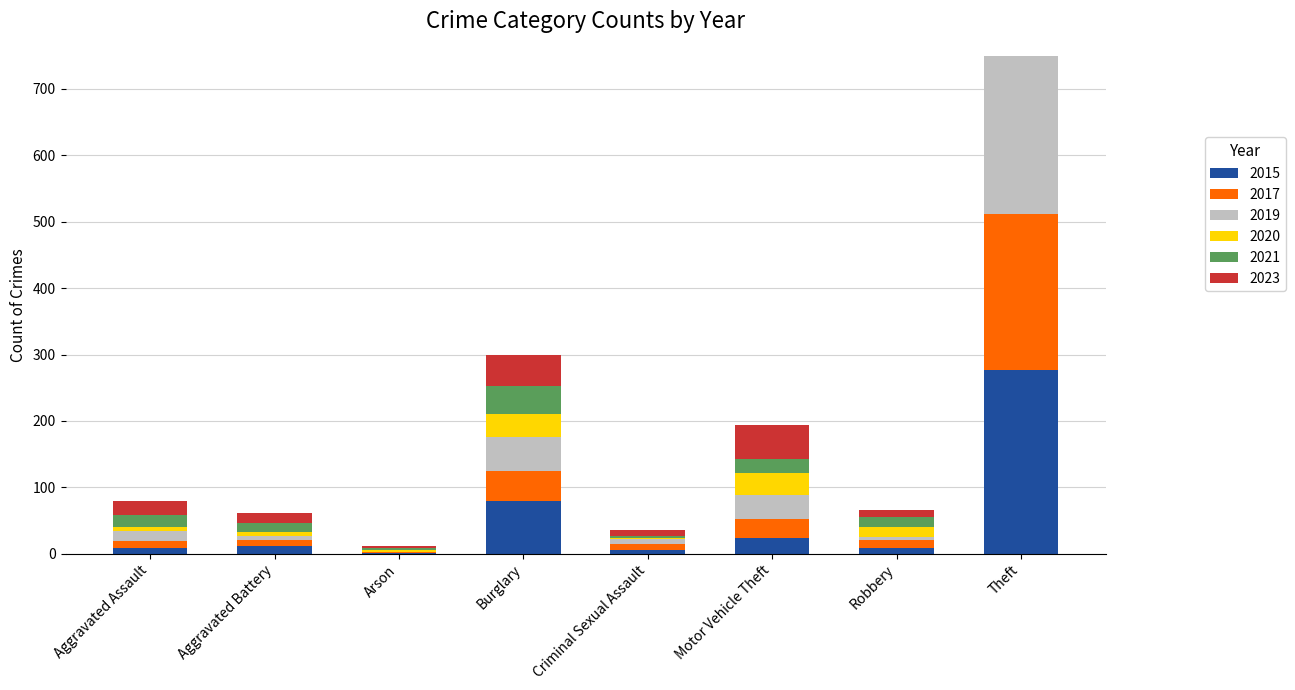

How many values in the 2015 series are below 11?

4